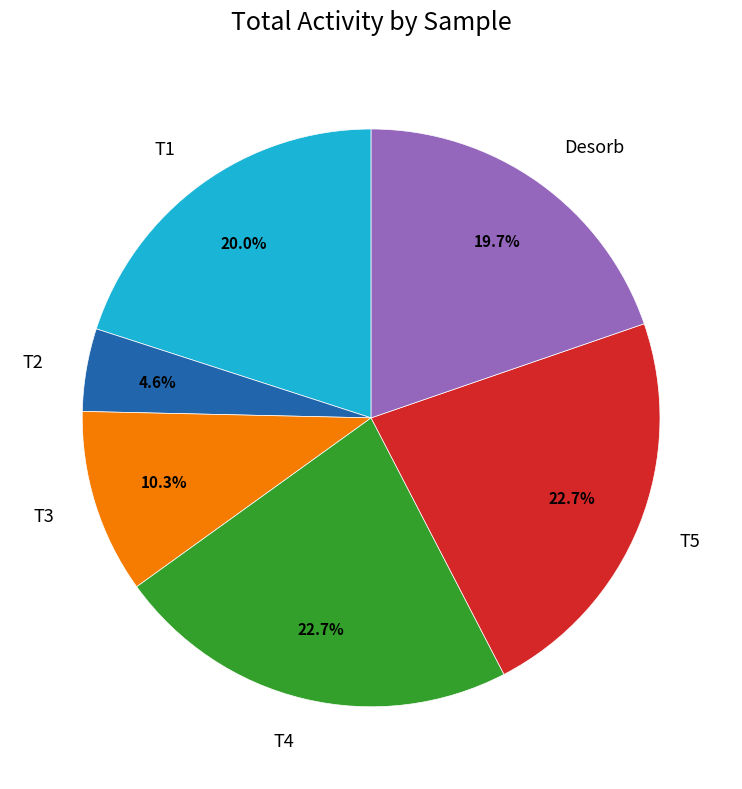

To the nearest percent, what is the difference between the largest and smallest slice percentages?

18%